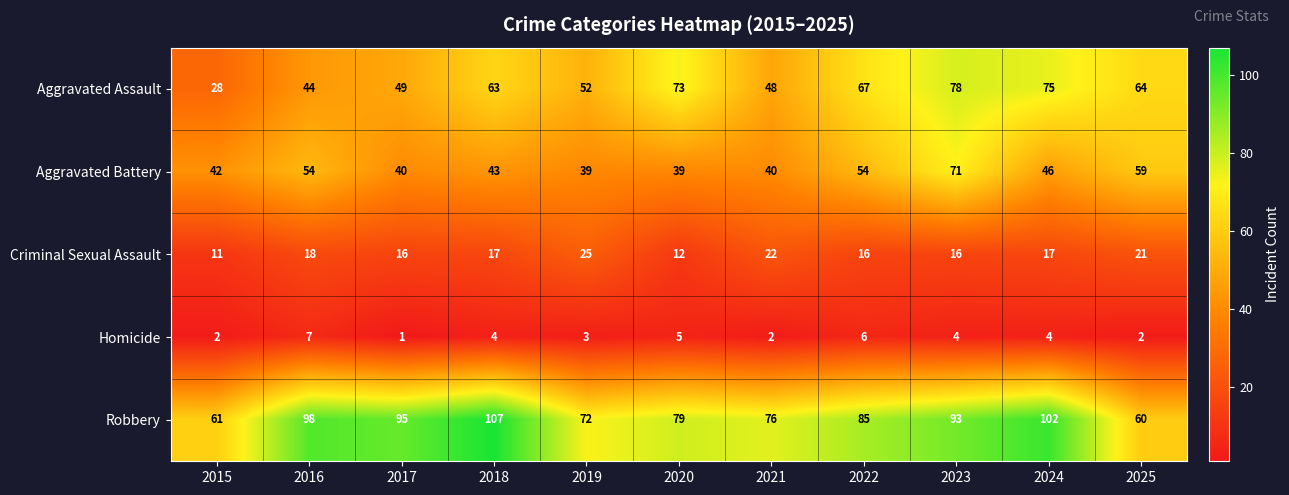

Which category has the lowest value across all series?

2017